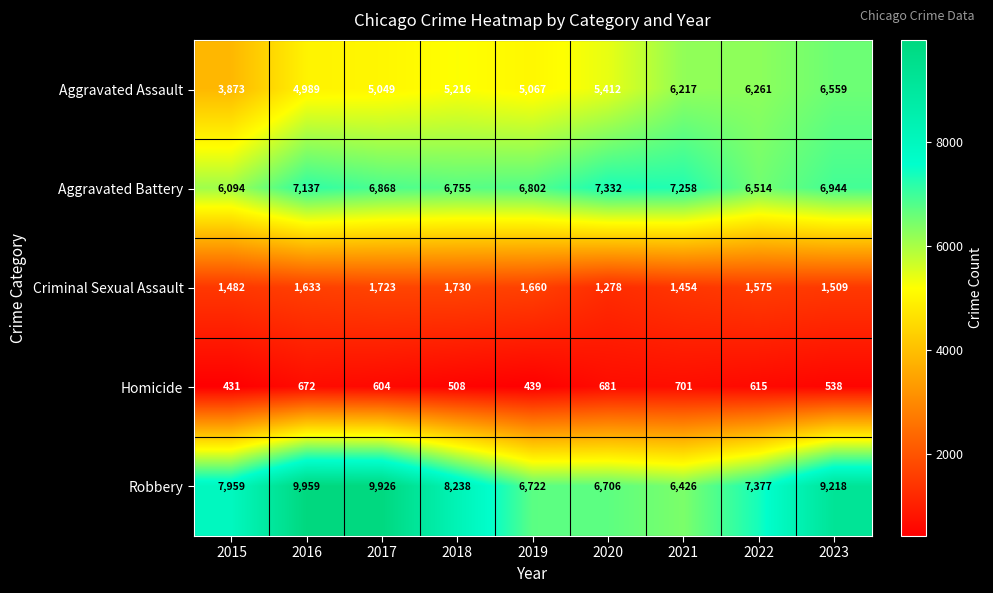

Which label corresponds to the largest value in the chart?

2016